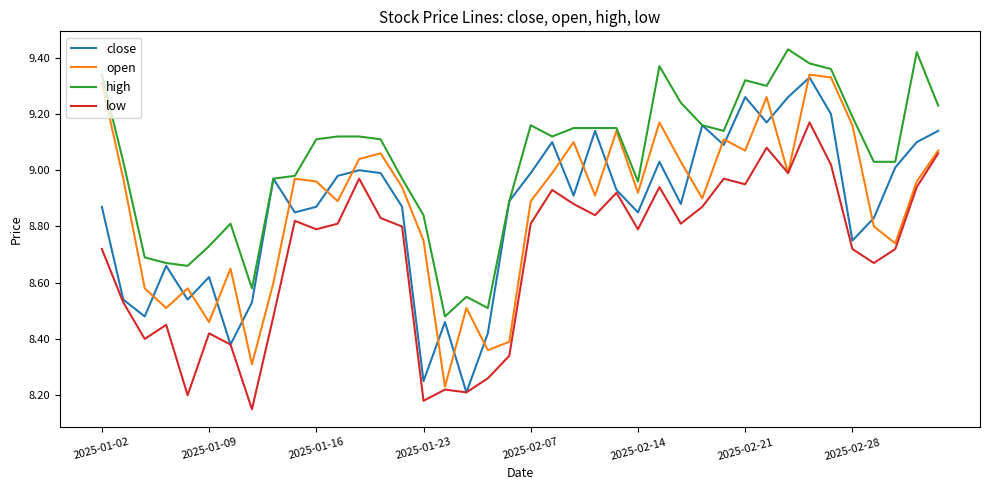

Which series has the largest total across all categories?

high